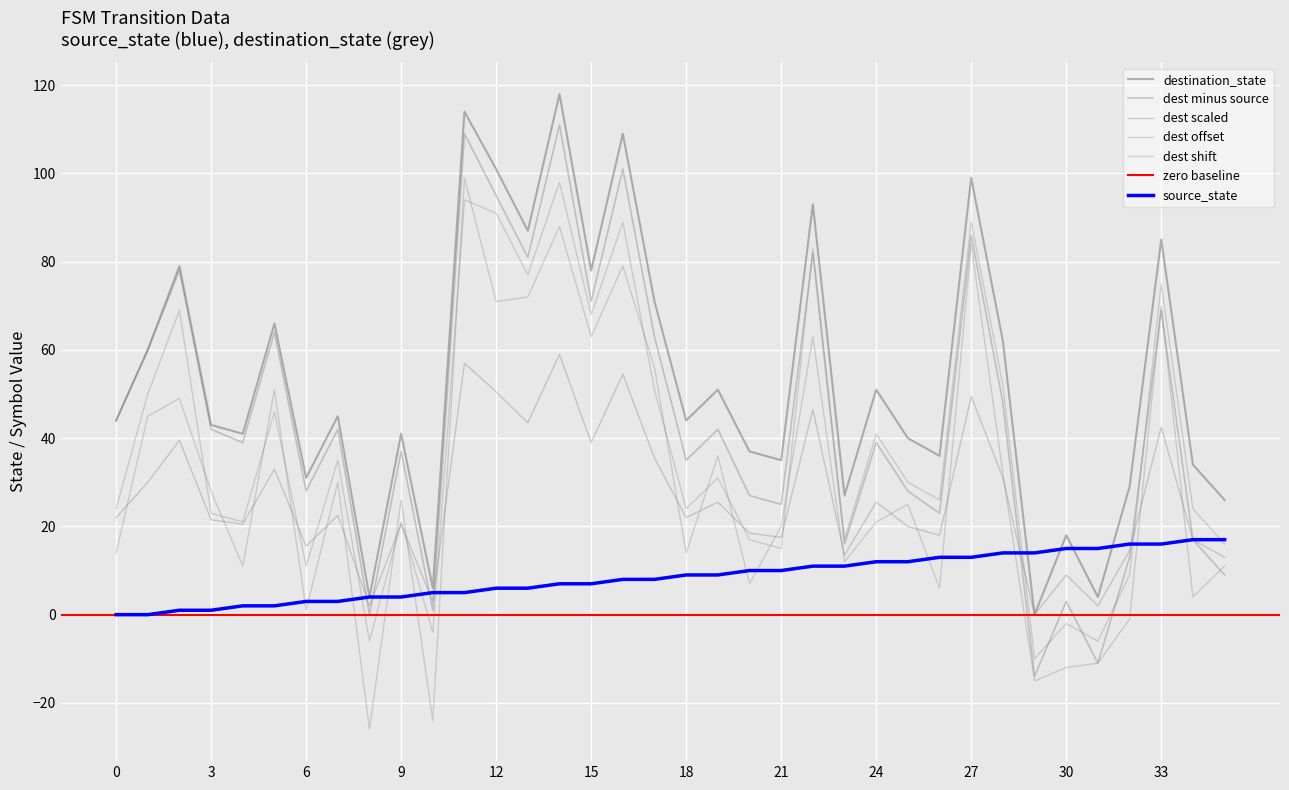

What is the average value of the destination_state series?

53